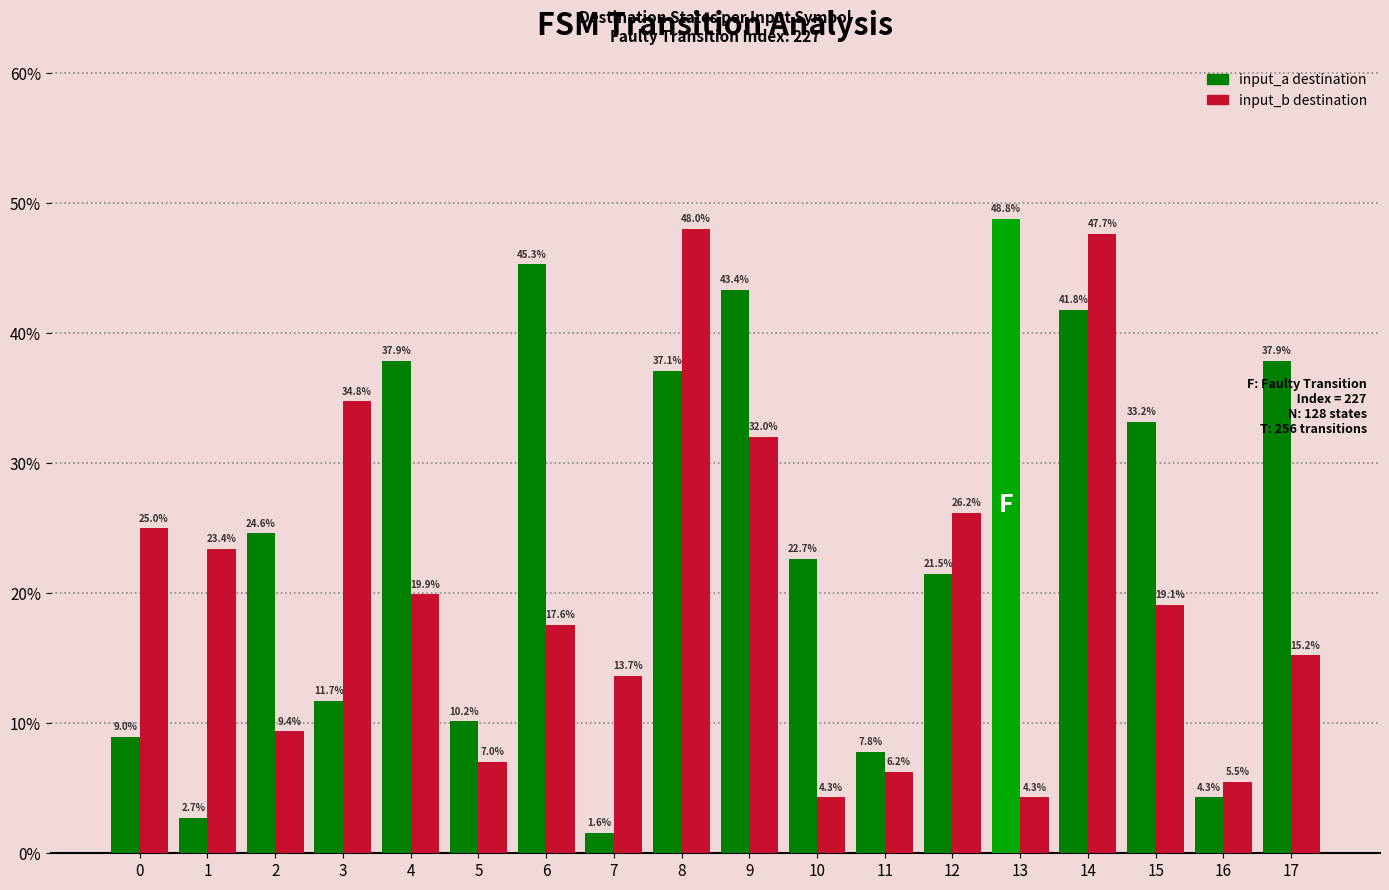

True or false: input_b destination has a value of 19.1 at 15.

True